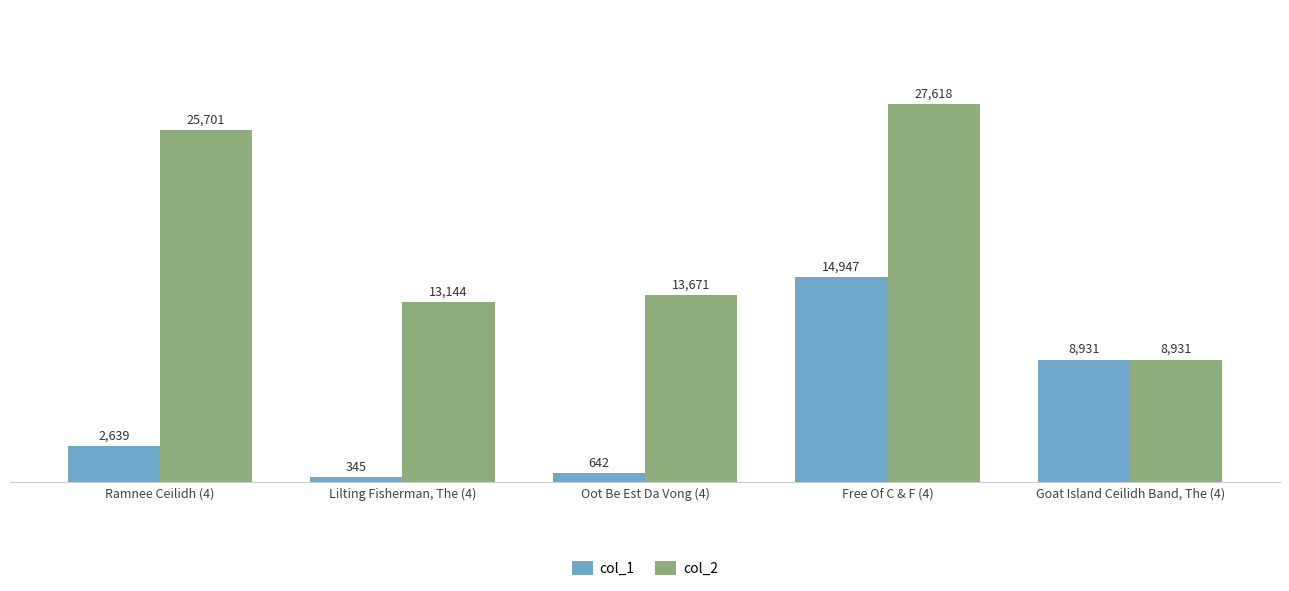

What is the difference between the maximum and minimum values in the col_1 series?

14602